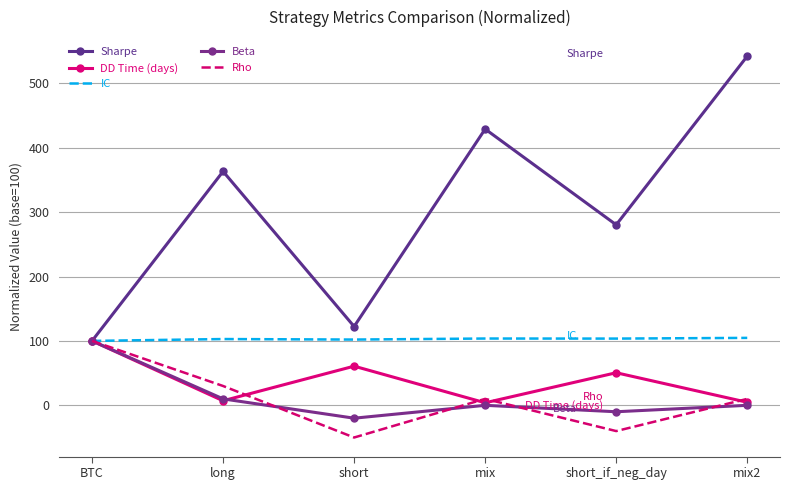

Reading left to right, extract all data points from this chart.

Sharpe: 100.0	363.2	122.4	428.9	280.3	542.1
DD Time (days): 100.0	7.1	60.8	3.9	50.6	4.7
IC: 100.0	102.9	102.1	103.7	103.6	104.7
Beta: 100.0	10.0	-20.0	0.0	-10.0	0.0
Rho: 100.0	30.0	-50.0	10.0	-40.0	10.0